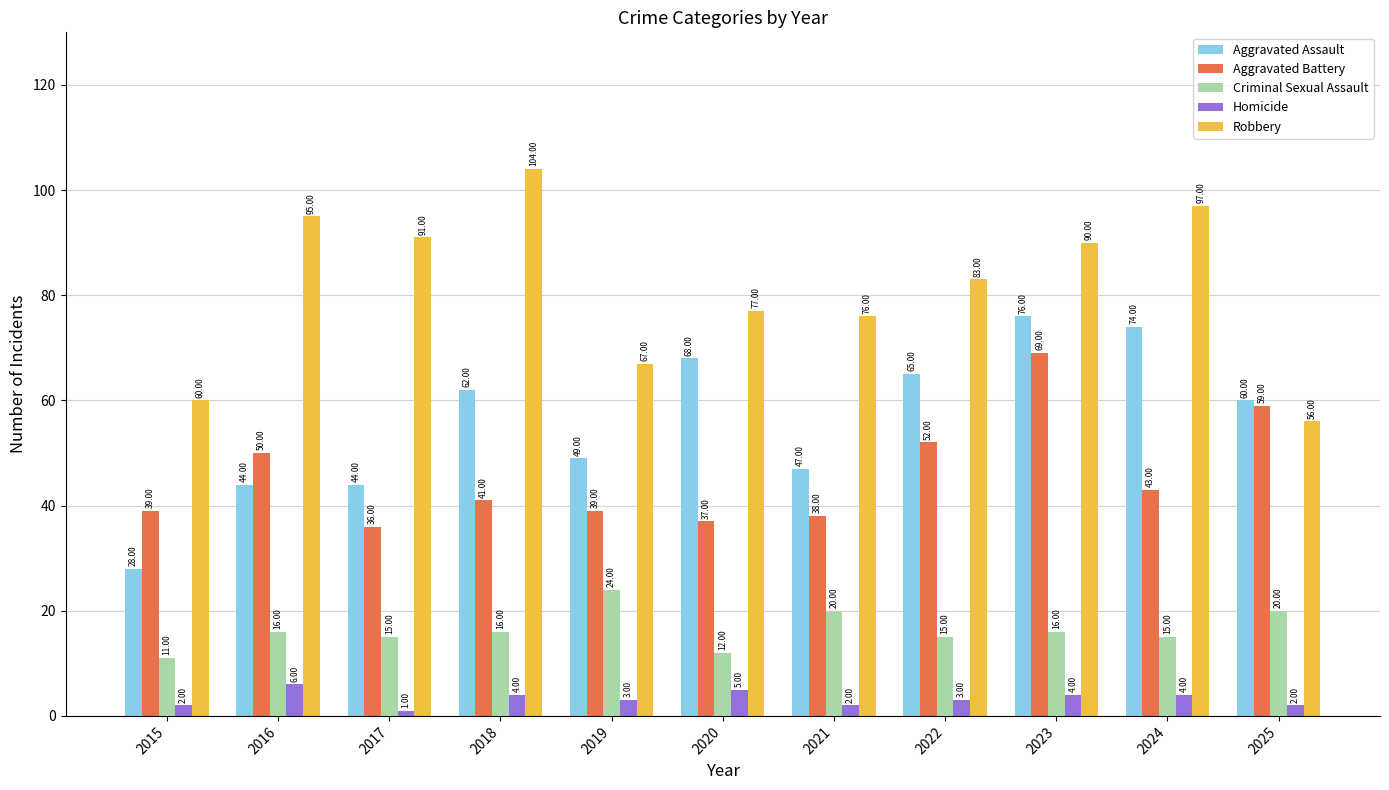

At which label is Aggravated Battery closest to 52?

2022